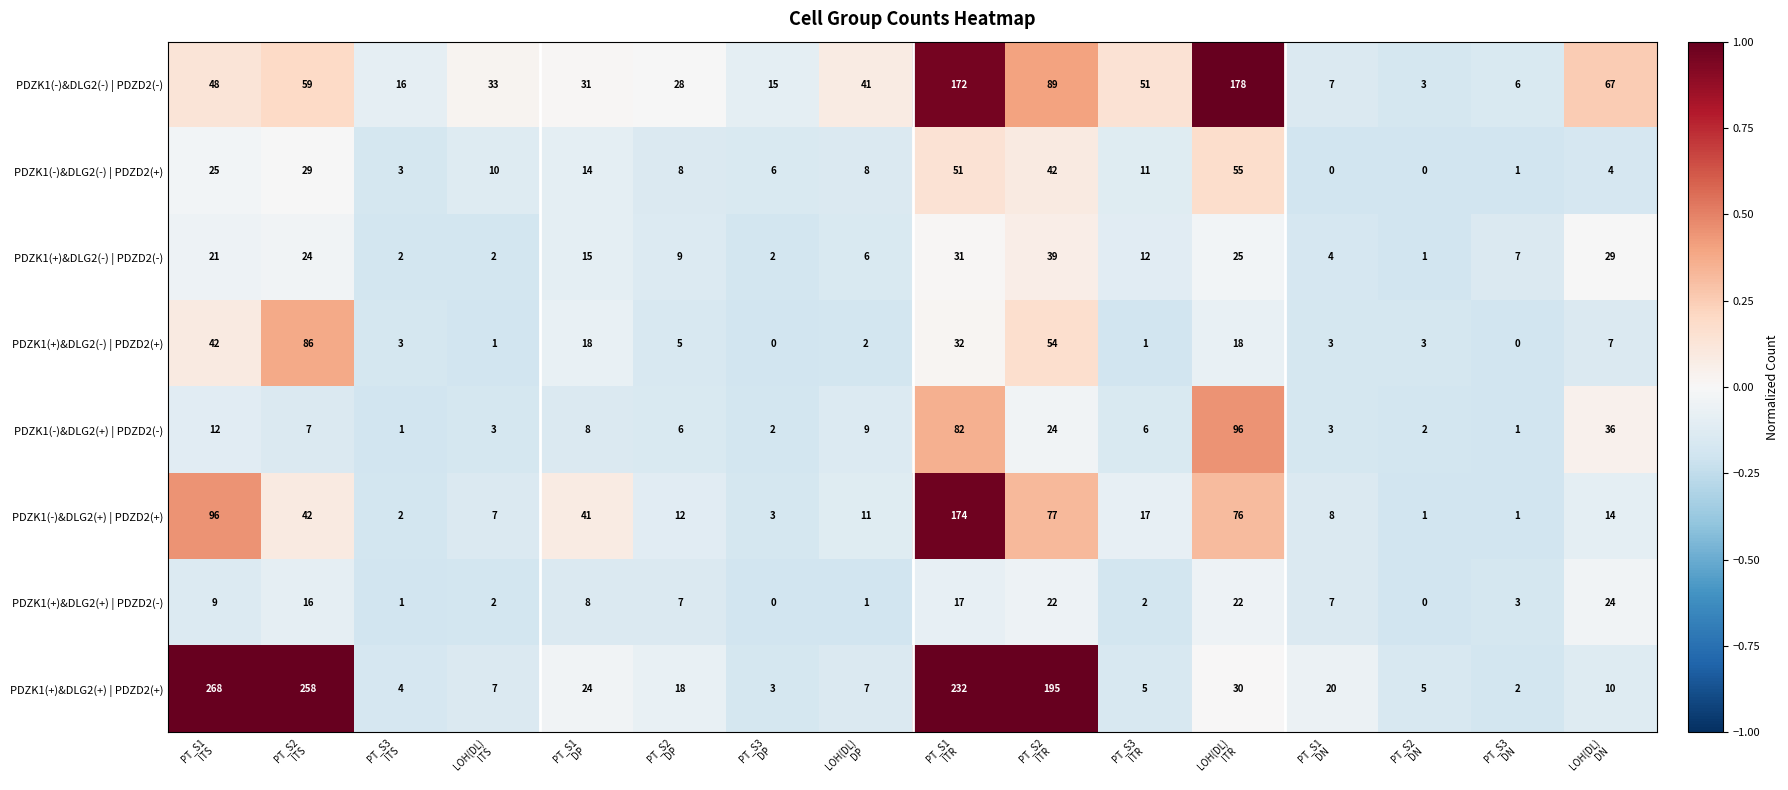

What is the difference between the highest and lowest values at PT_S1
DN?

20